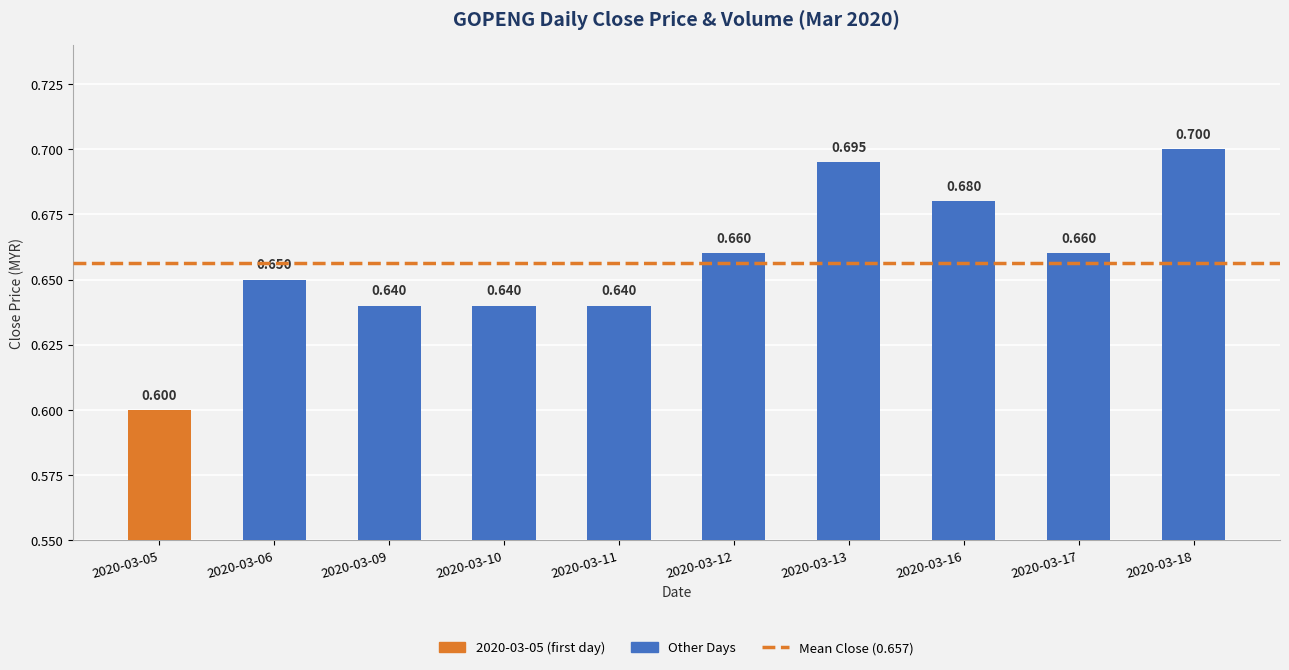

Are the bars horizontal?

No